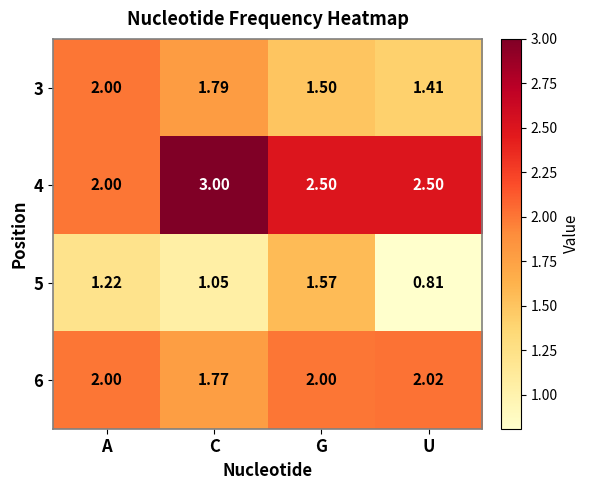

What is the total value across all series at G?

7.6